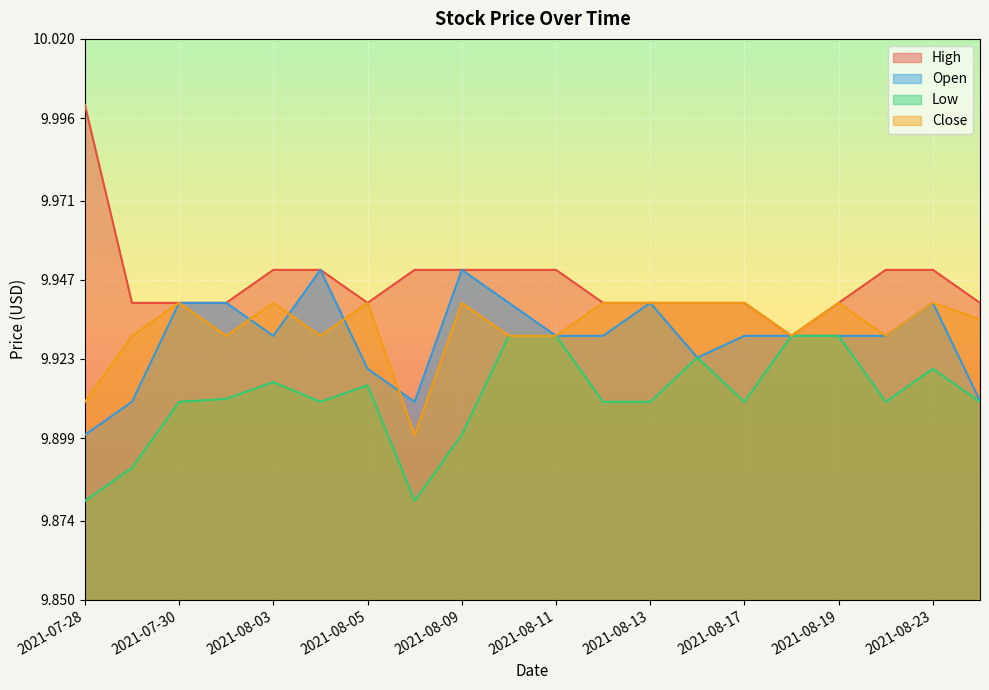

At which category is the sum across all series the highest?

2021-08-10